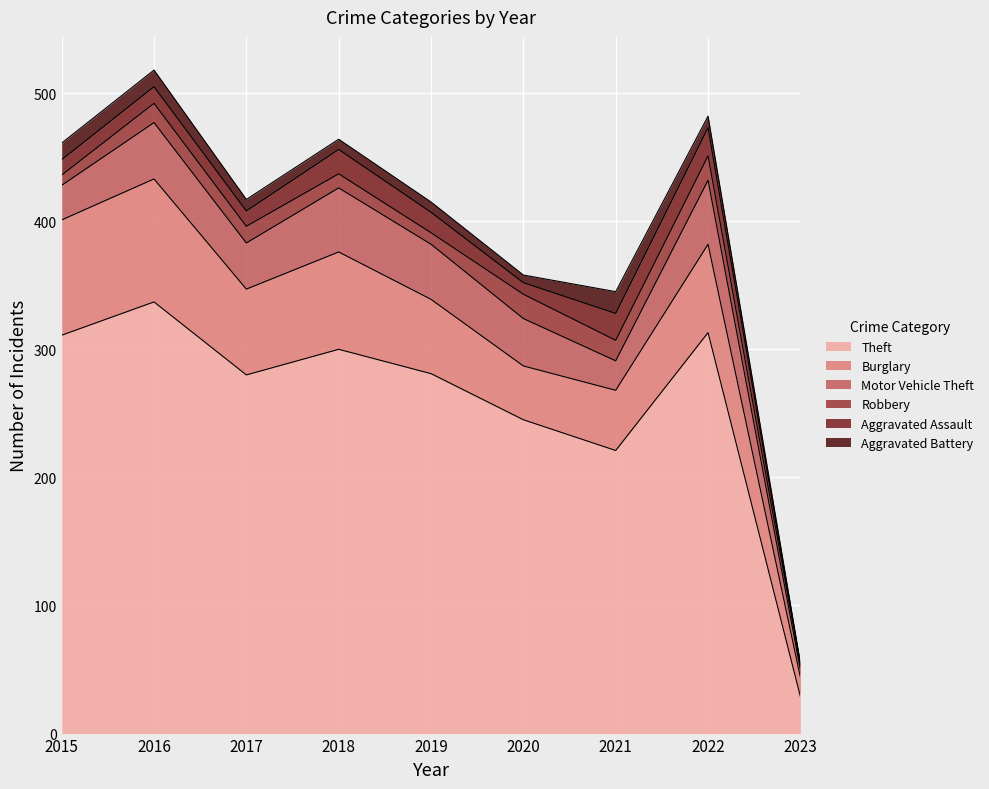

Is the value of Aggravated Assault at 2020 greater than the value of Robbery at 2018?

No